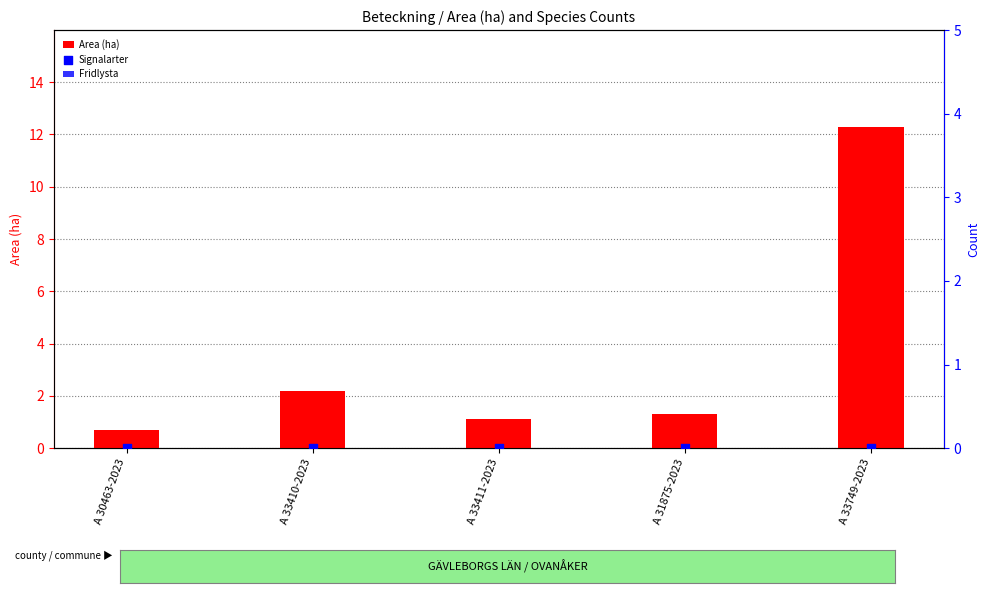

What is the total value across all series at A 33410-2023?

2.2